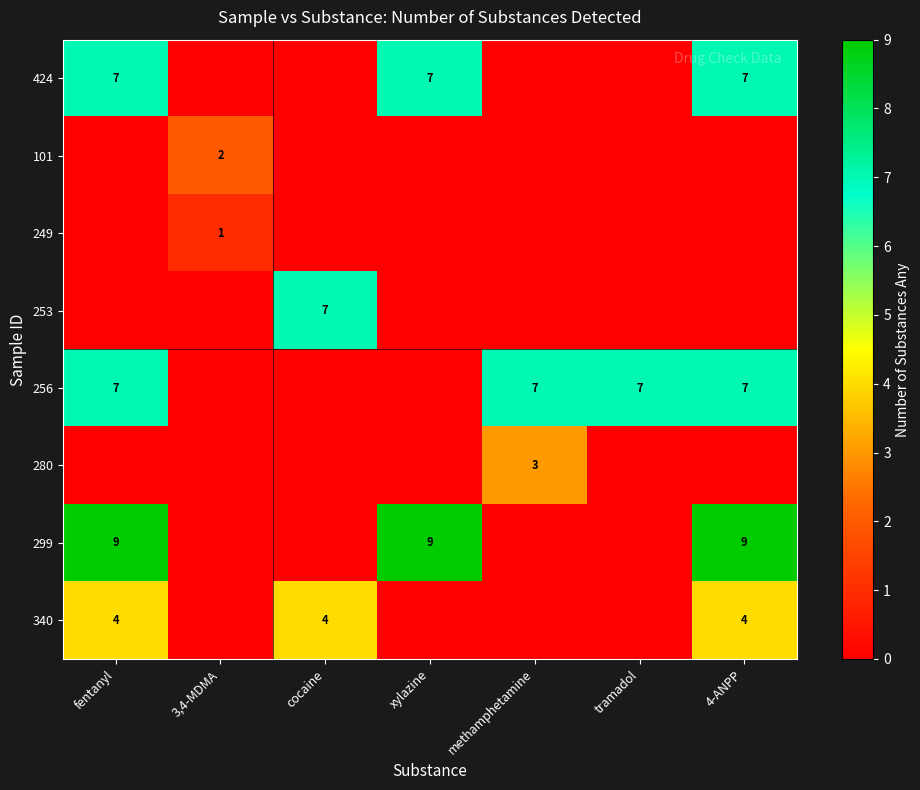

True or false: 253 has a value of 2 at cocaine.

False